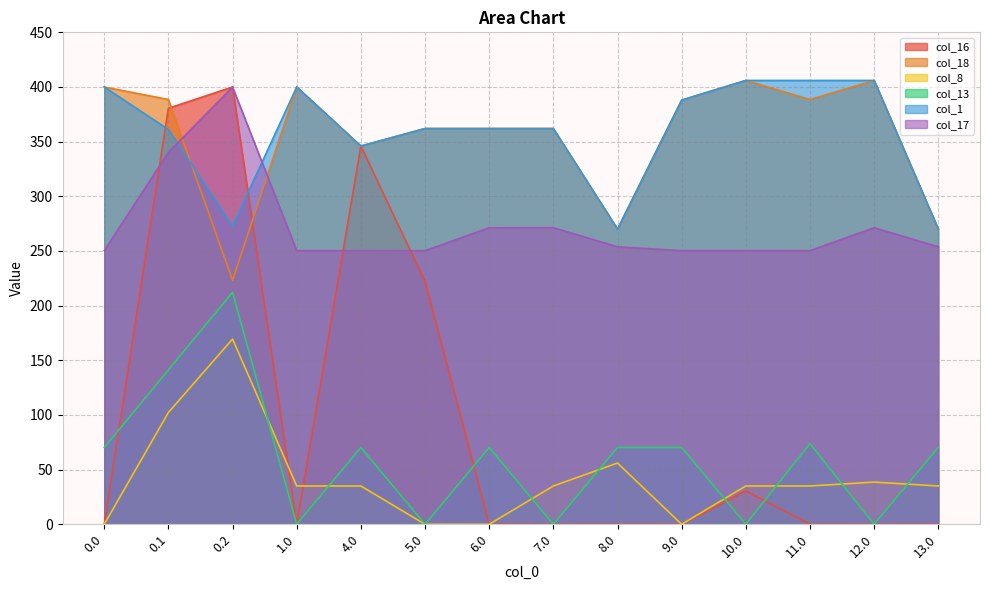

What is the approximate value of col_1 at 12.0?

406.0